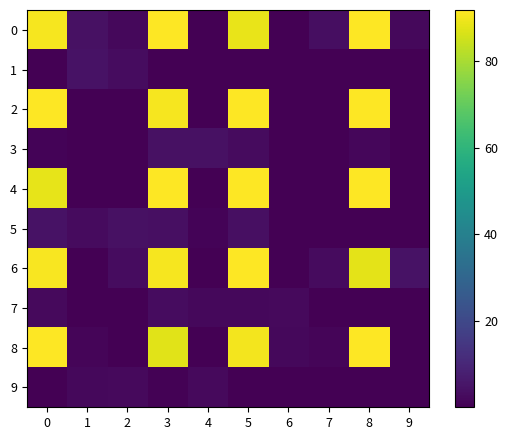

What is the difference between the highest and lowest values at 7?

3.4